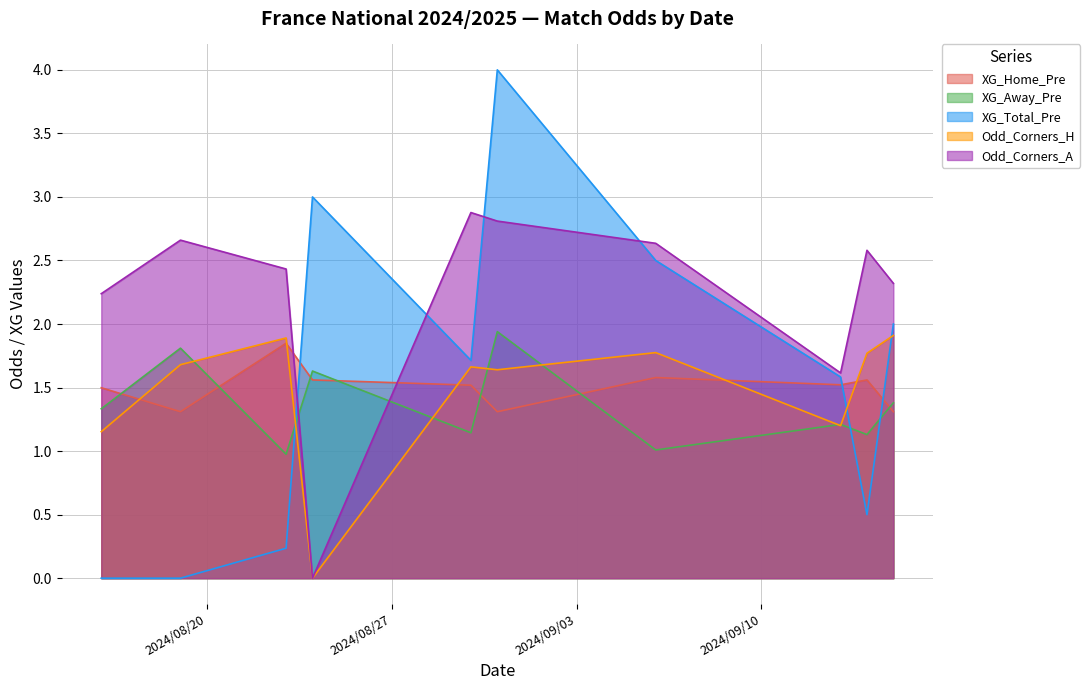

How many interior local peaks does the Odd_Corners_A series have?

3